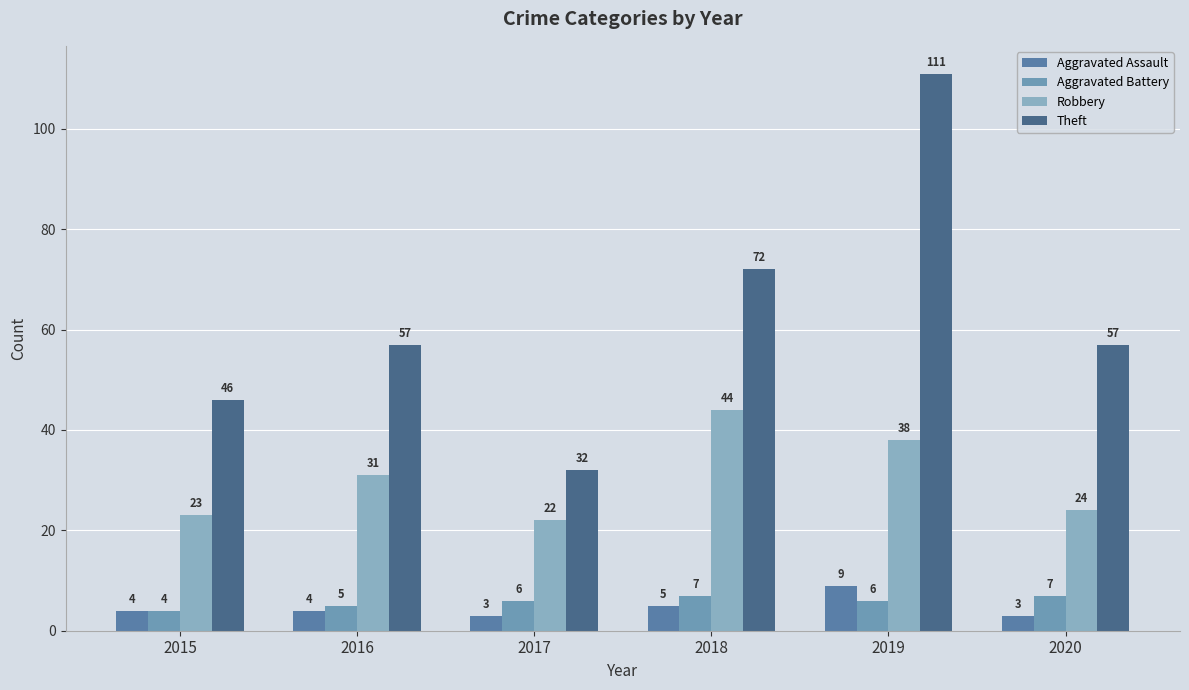

What are all the series names shown in the legend?

Aggravated Assault, Aggravated Battery, Robbery, Theft